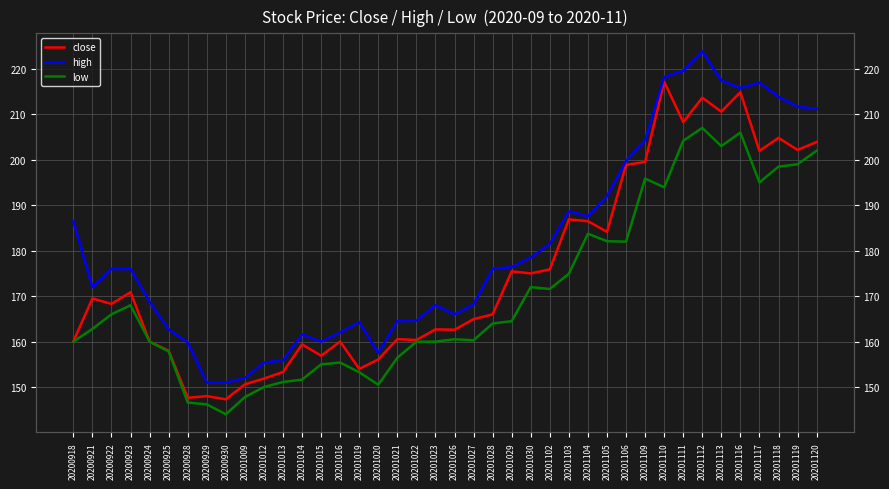

What are all the series names shown in the legend?

close, high, low